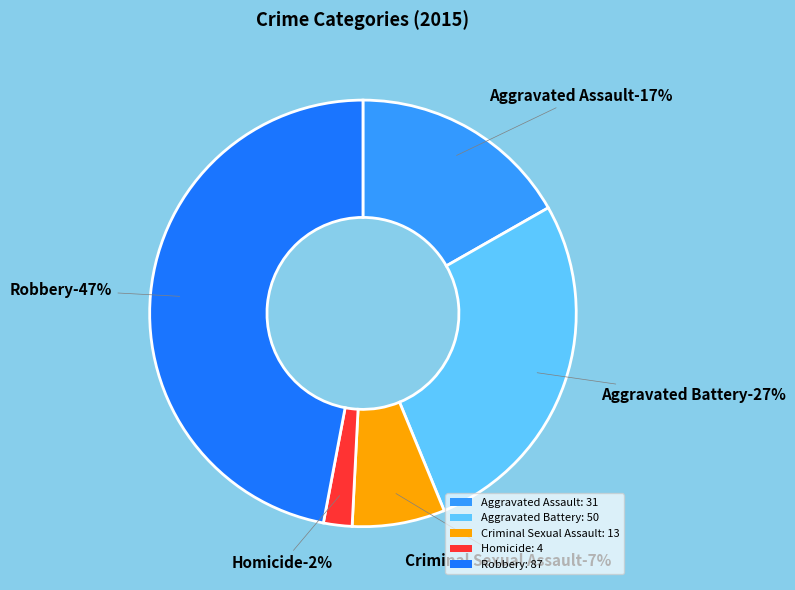

What is the change in value from Aggravated Battery to Homicide?

-46